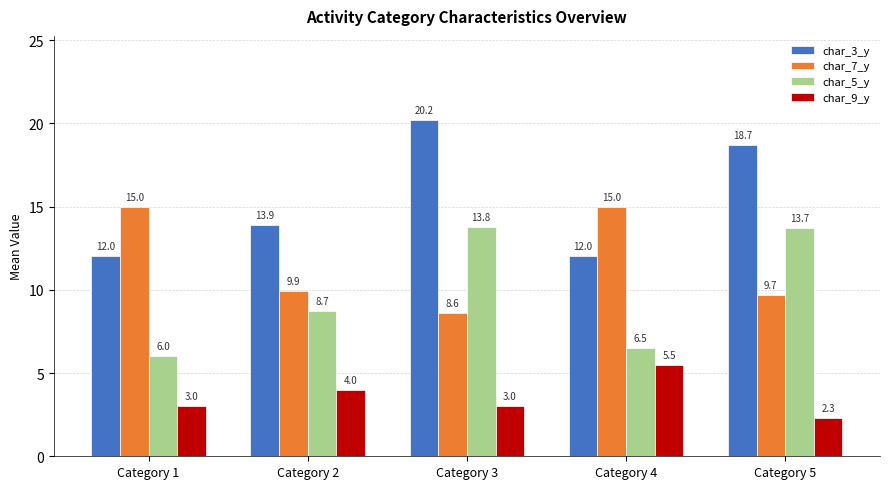

Is the value of char_9_y at Category 2 greater than the value of char_7_y at Category 5?

No